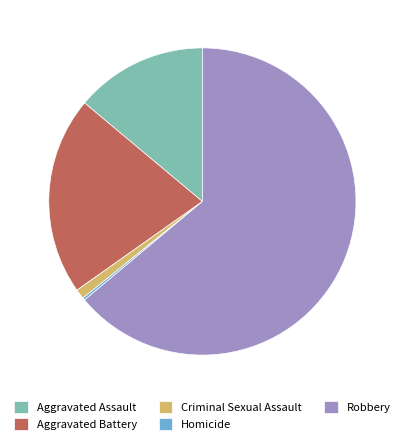

Is there any slice that represents more than half of the pie?

Yes